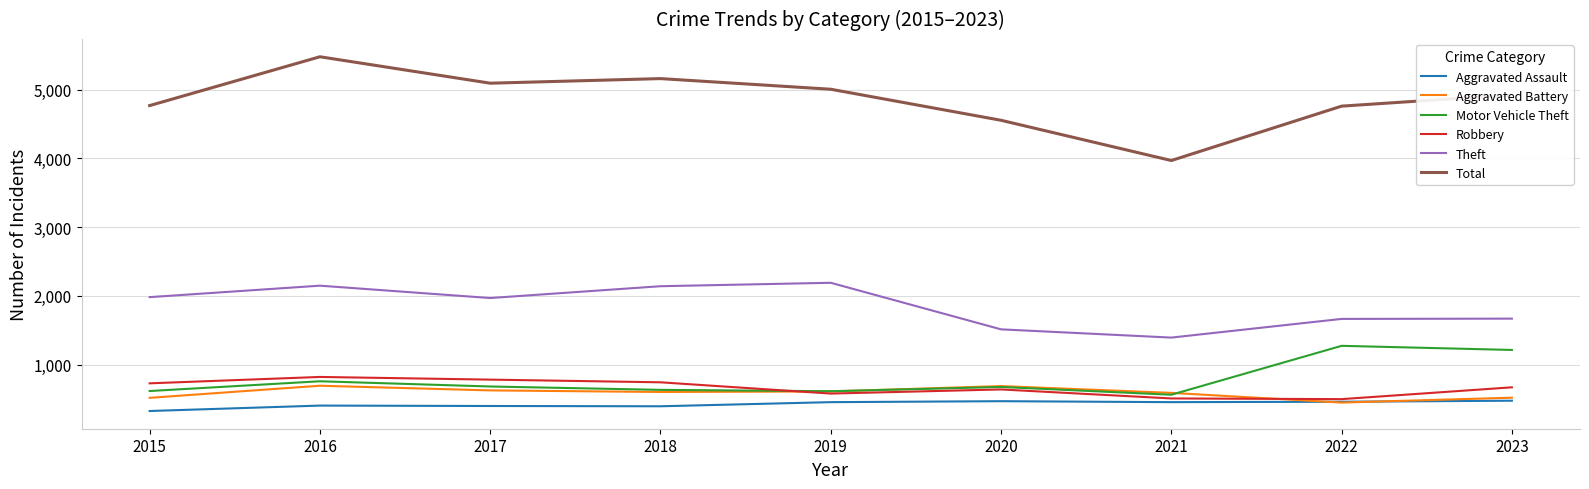

Does the chart have visible grid lines?

Yes